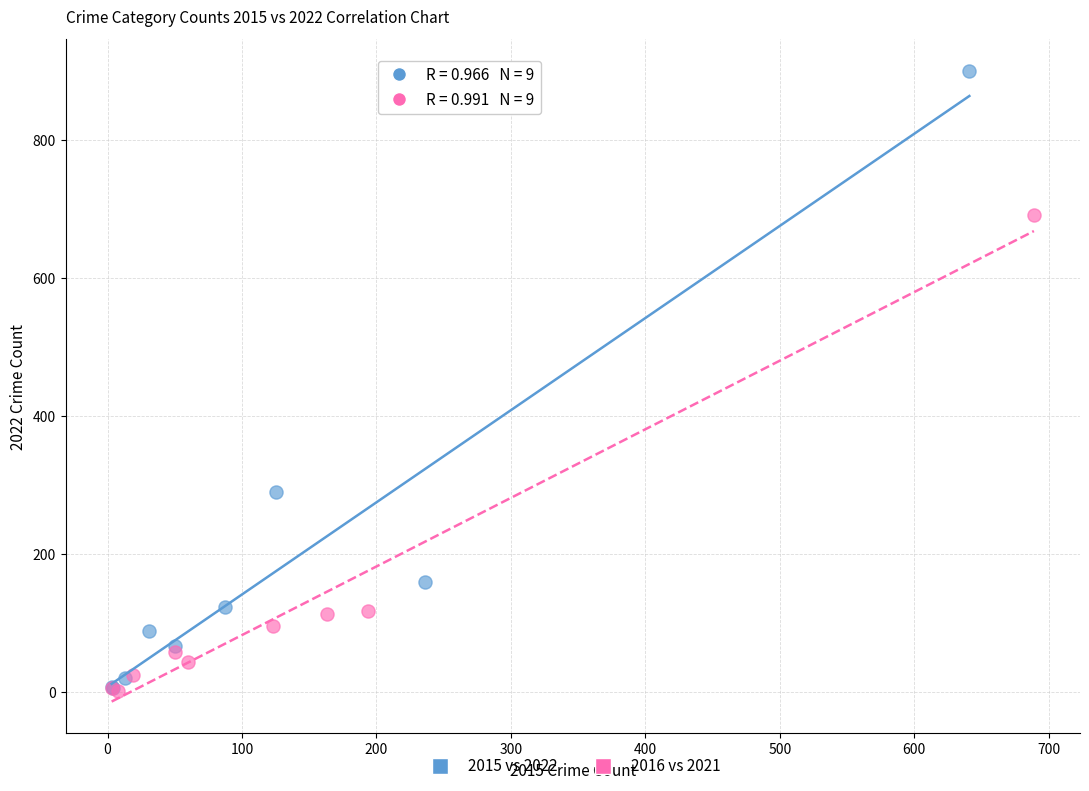

Which series has the widest spread of Y values?

2015 vs 2022